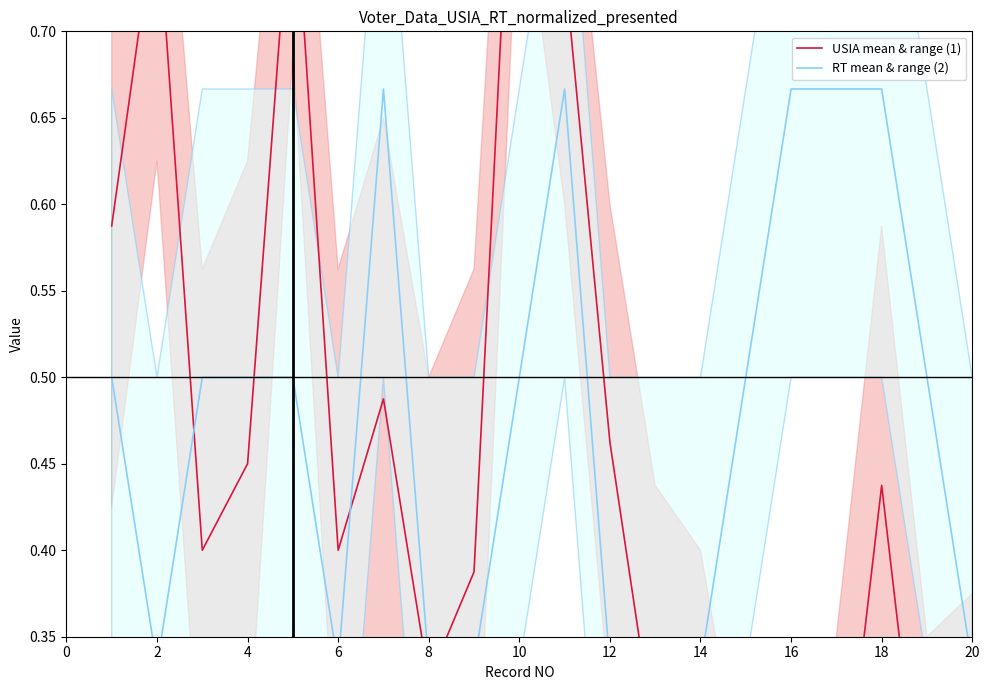

What is the difference between the second highest and minimum values in the RT mean & range (2) series?

0.3